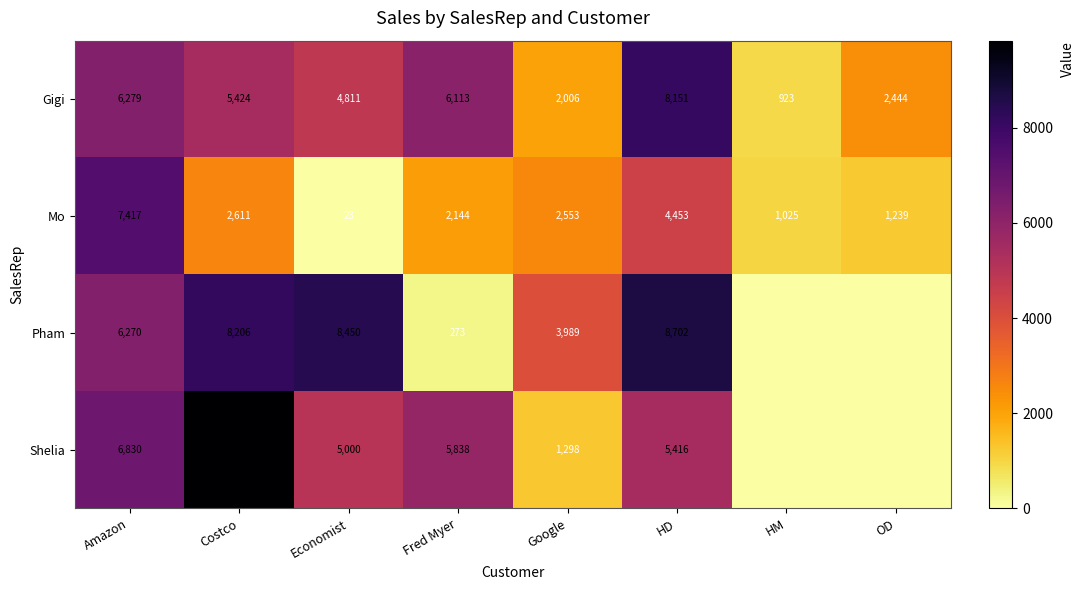

What is the sum of the Mo values at OD and HM?

2264